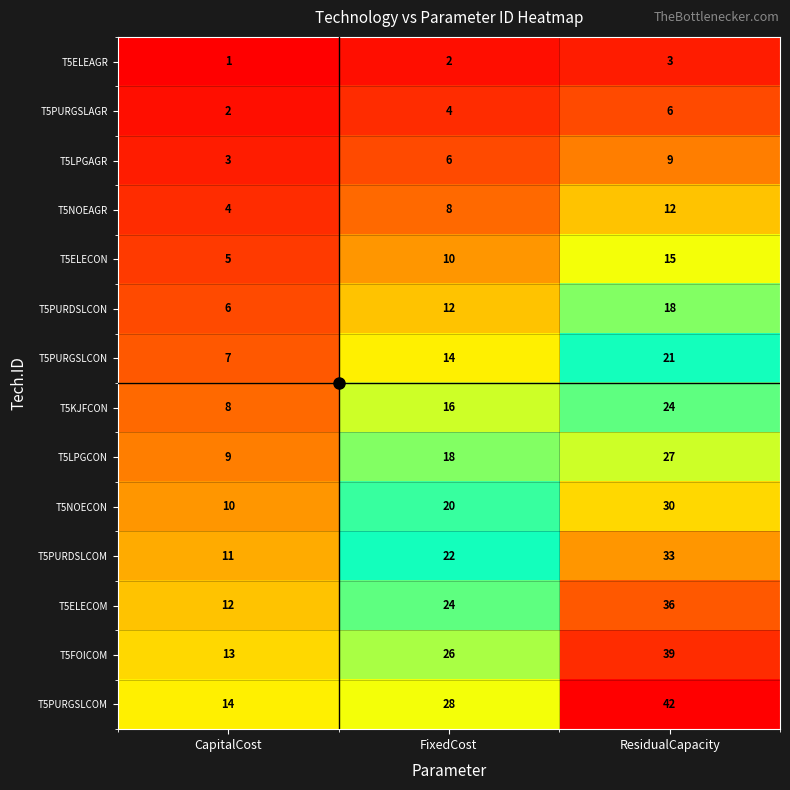

At how many categories does at least one series exceed 26?

2